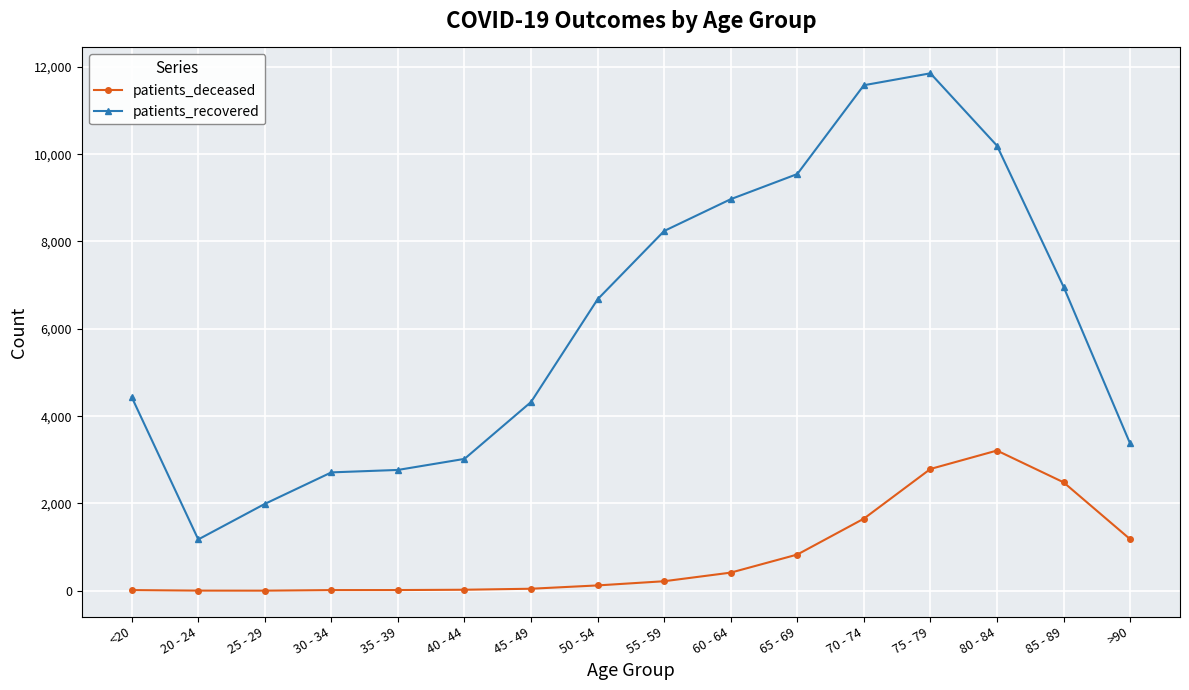

Rank the series by their maximum value, from lowest to highest.

patients_deceased, patients_recovered